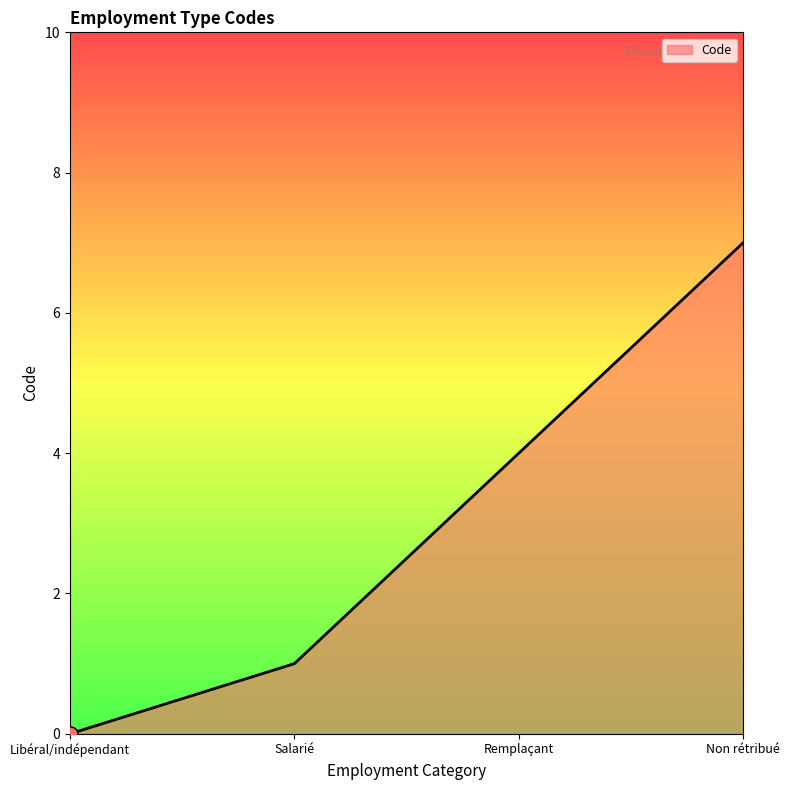

What is the change in value from Libéral/indépendant to Remplaçant?

+4